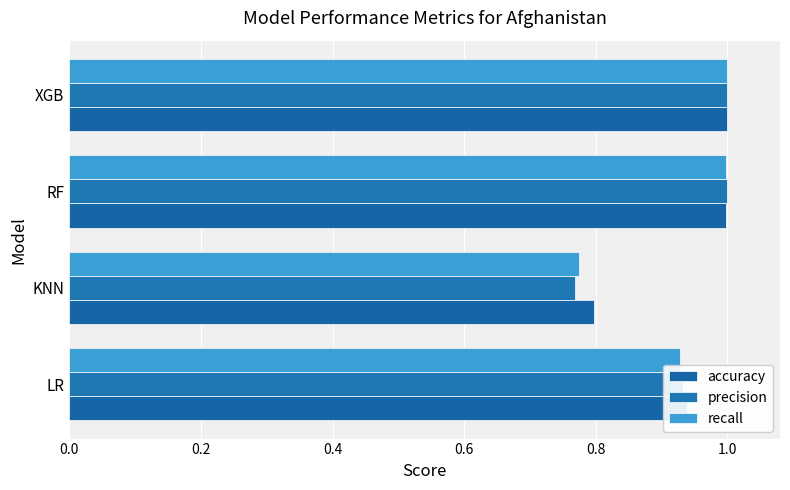

What is the difference between the maximum and minimum values in the recall series?

0.2